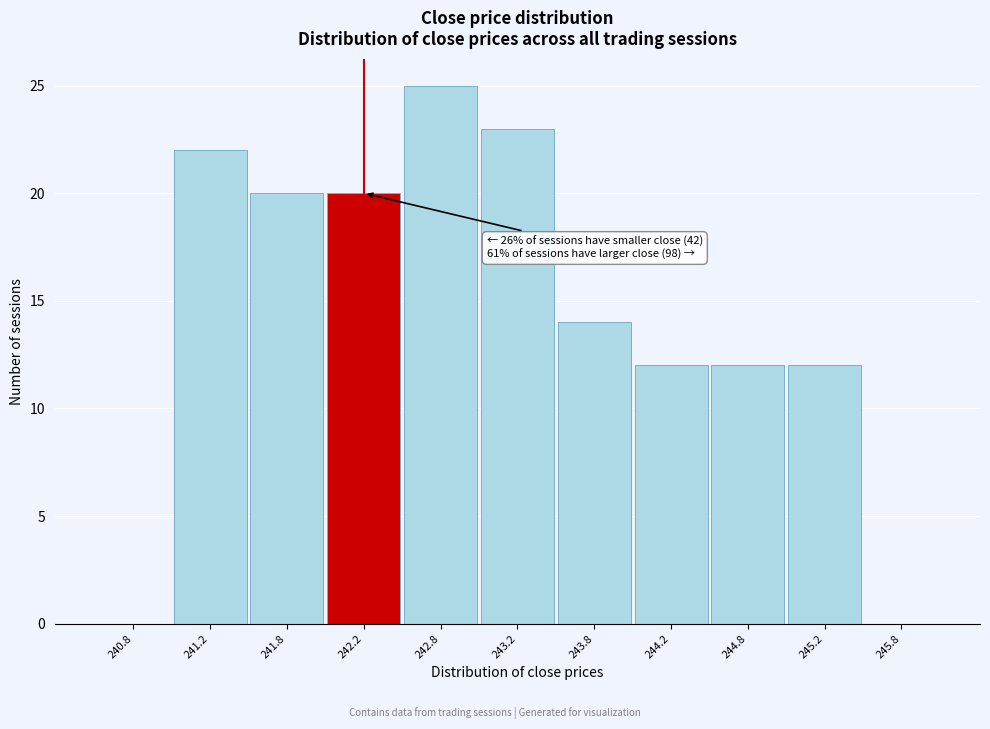

Which range on the x-axis has the tallest bar?

242.5 to 243.0